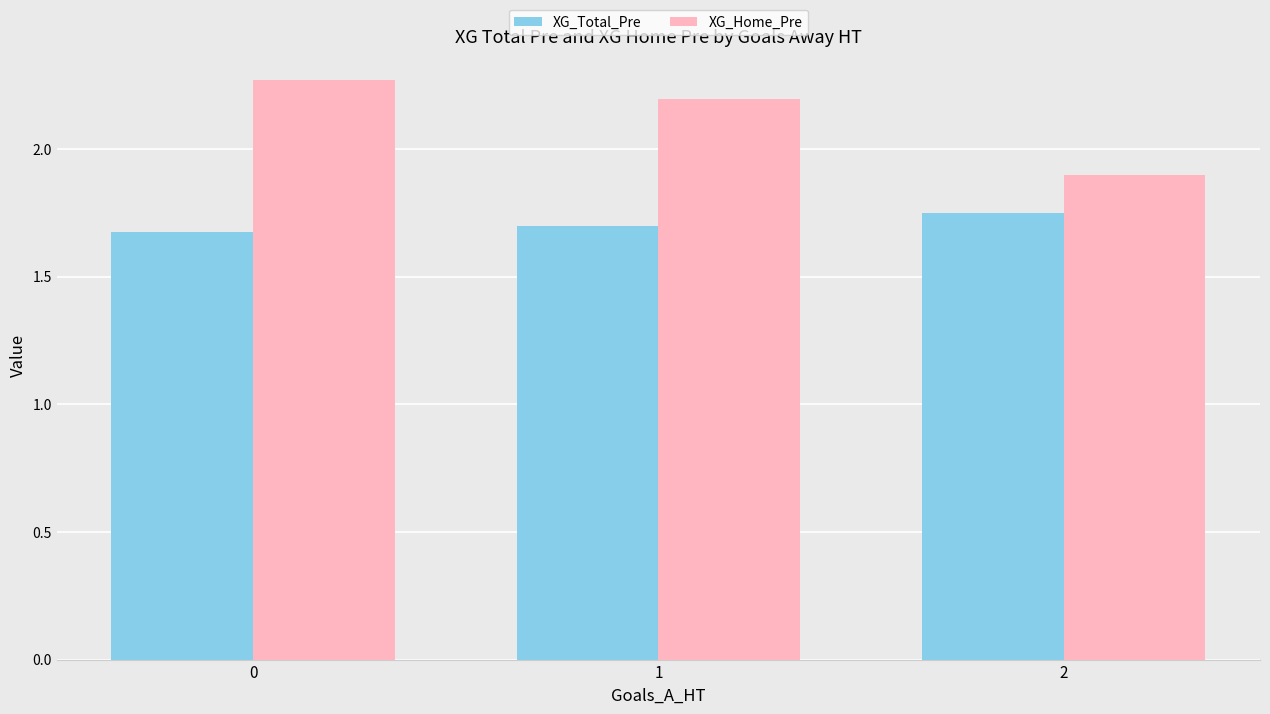

What is the total value across all series at 0?

3.9